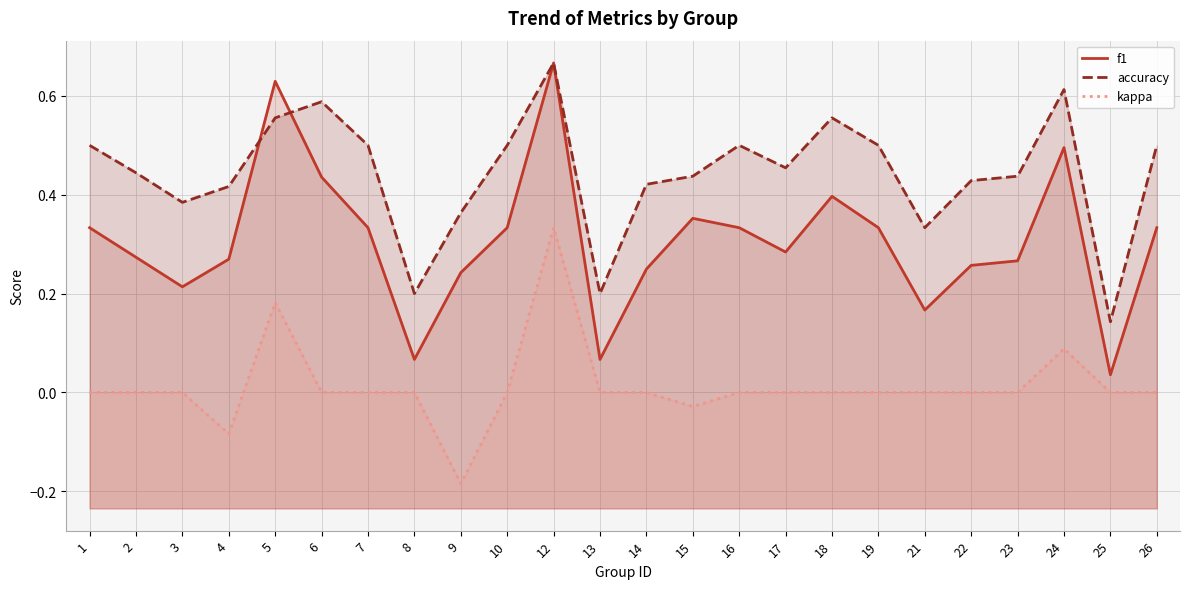

What is the sum of the kappa values at 5 and 6?

0.2